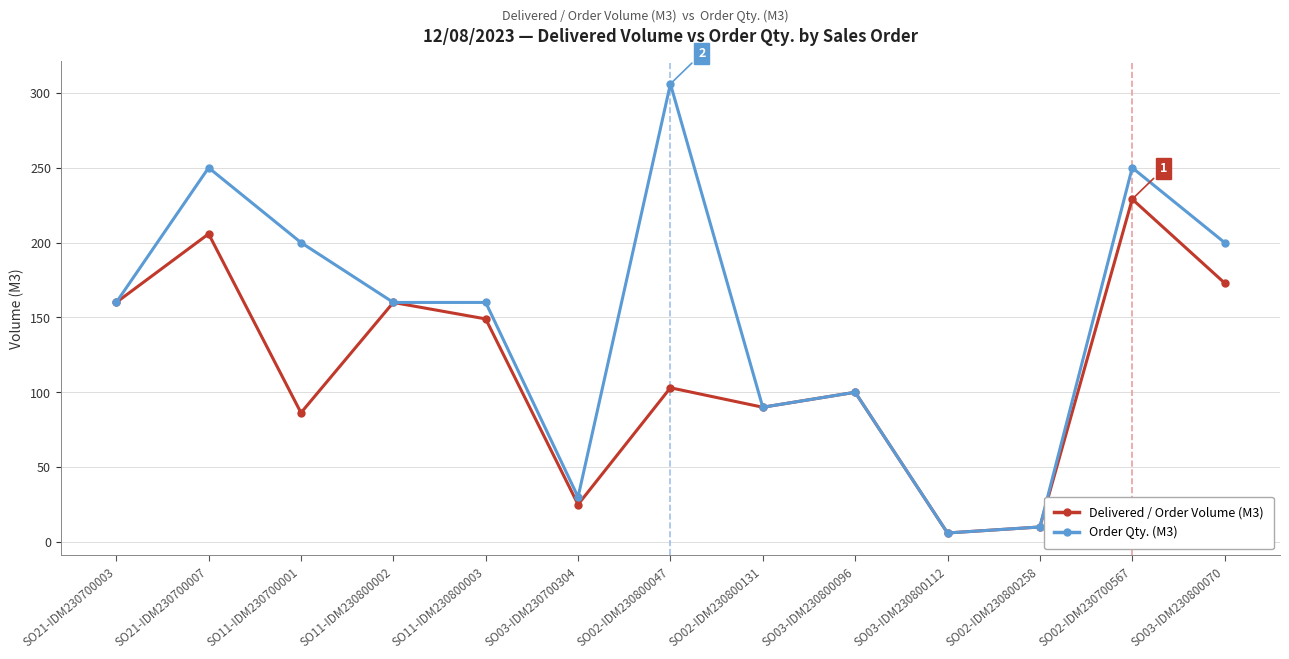

Which series has the largest total across all categories?

Order Qty. (M3)